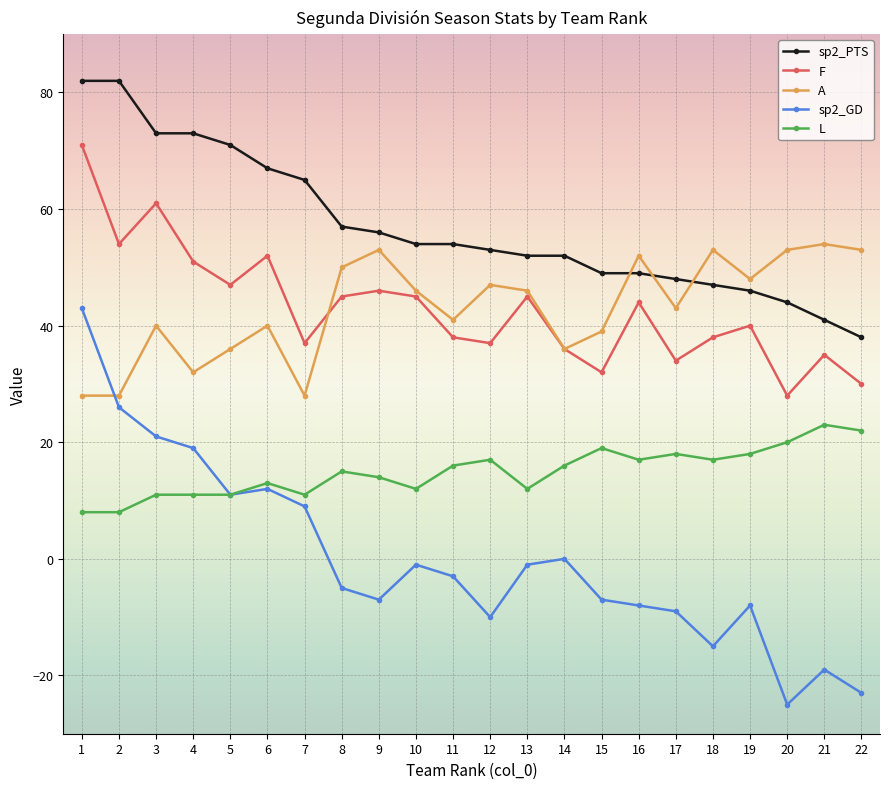

At which label does sp2_GD reach its minimum?

20